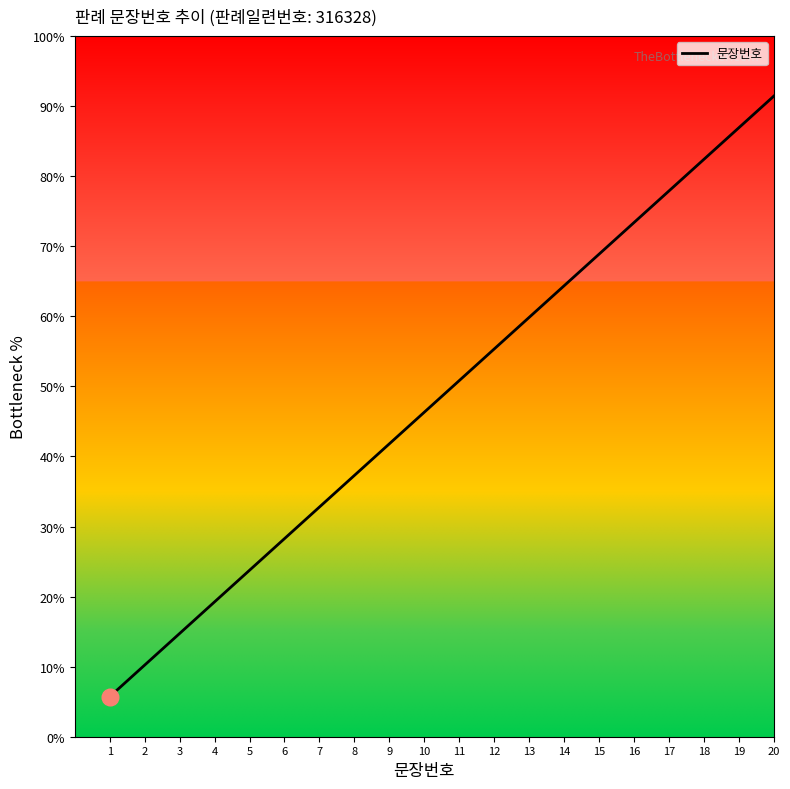

Is this an area chart (filled region under the line)?

No